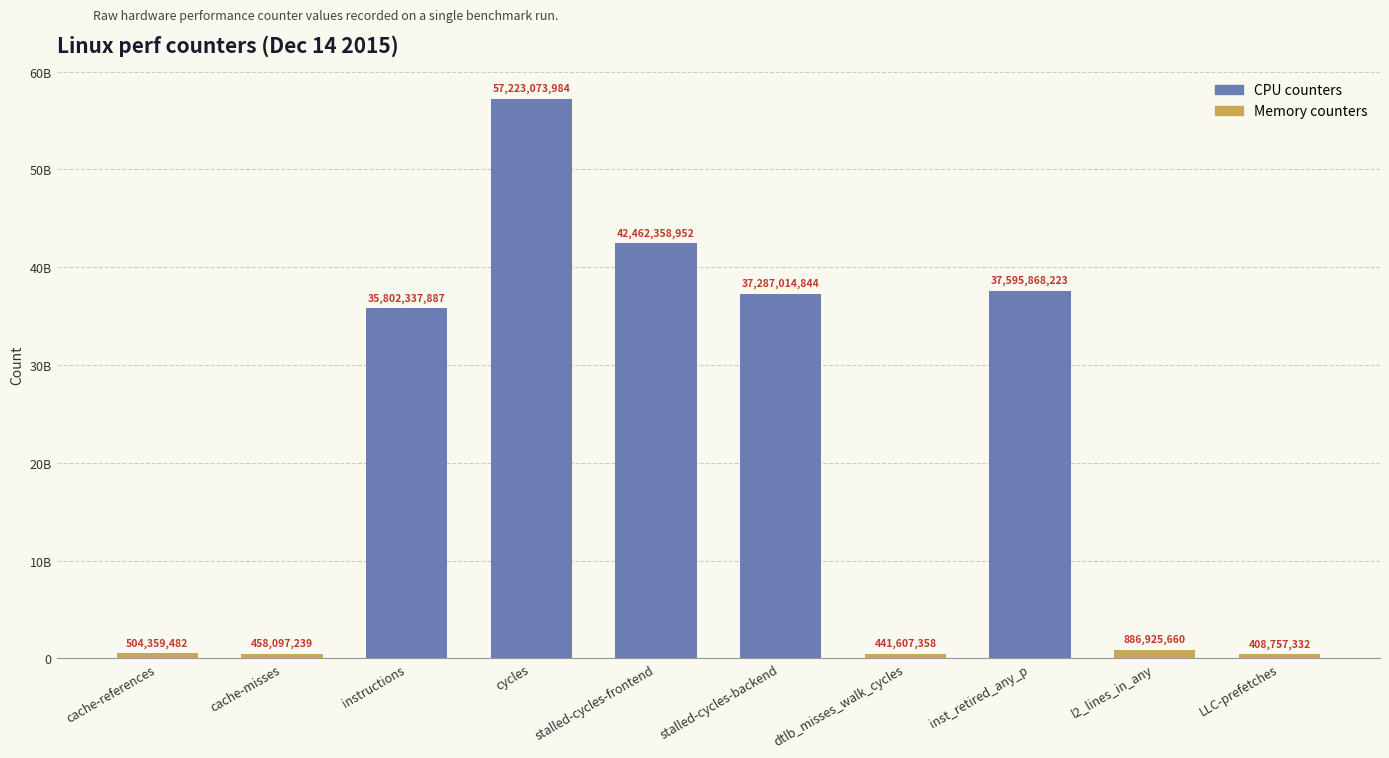

What value does the data have at cycles?

57223073984